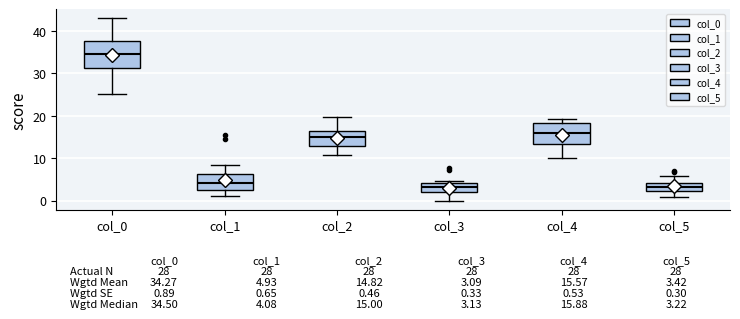

Comparing the boxes themselves (not the whiskers), which one is the tallest?

col_0